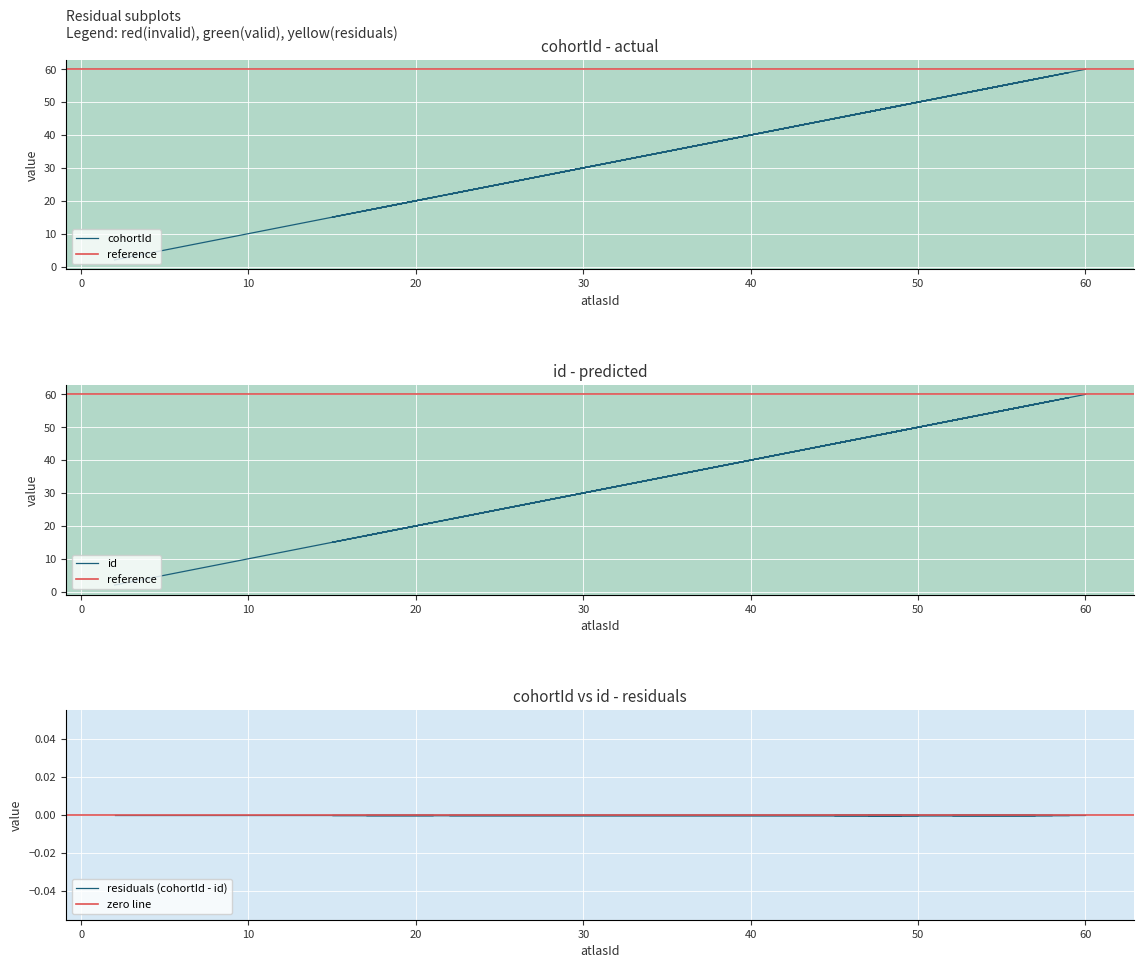

Where does the cohortId series first go above 49?

51